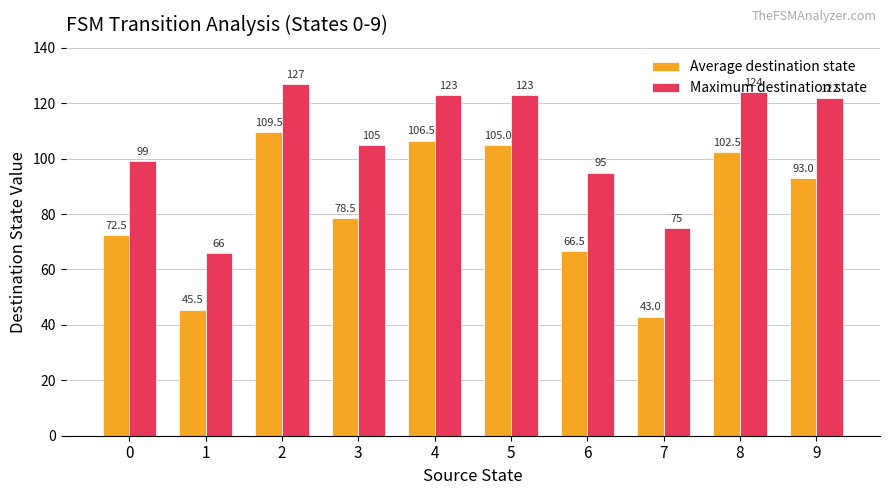

Which category has the highest value across all series?

2